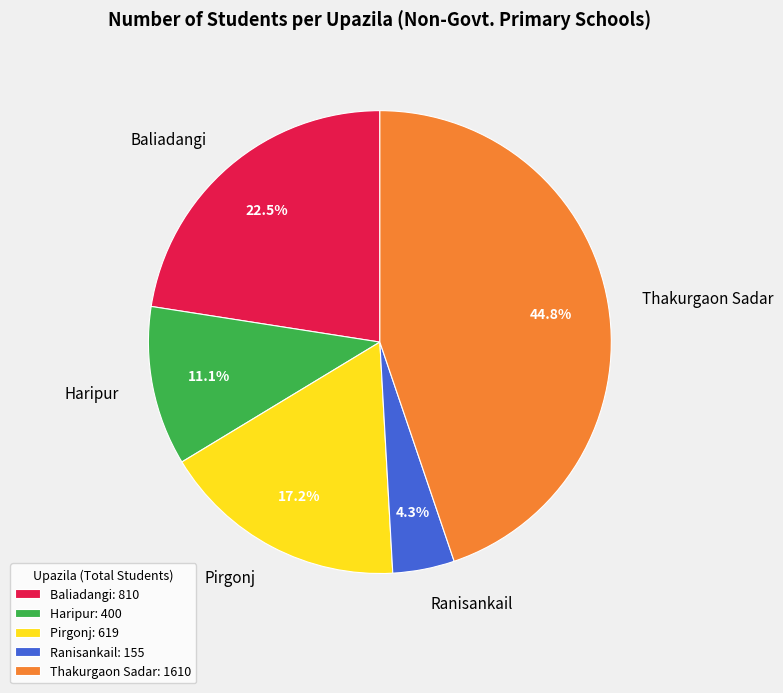

Which has a higher value, Thakurgaon Sadar or Baliadangi?

Thakurgaon Sadar